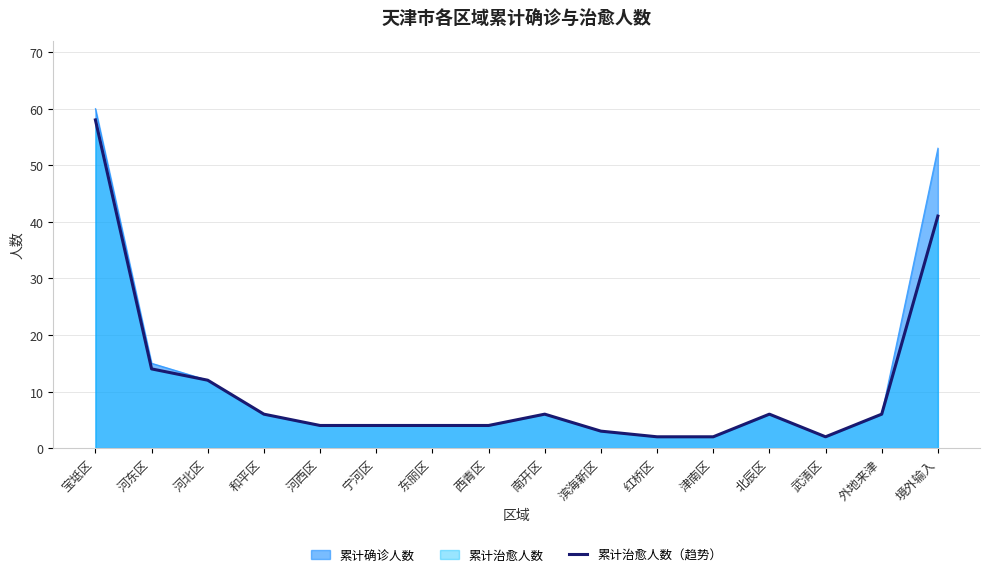

What is the ratio of the value at 河东区 to the value at 和平区?

2.3